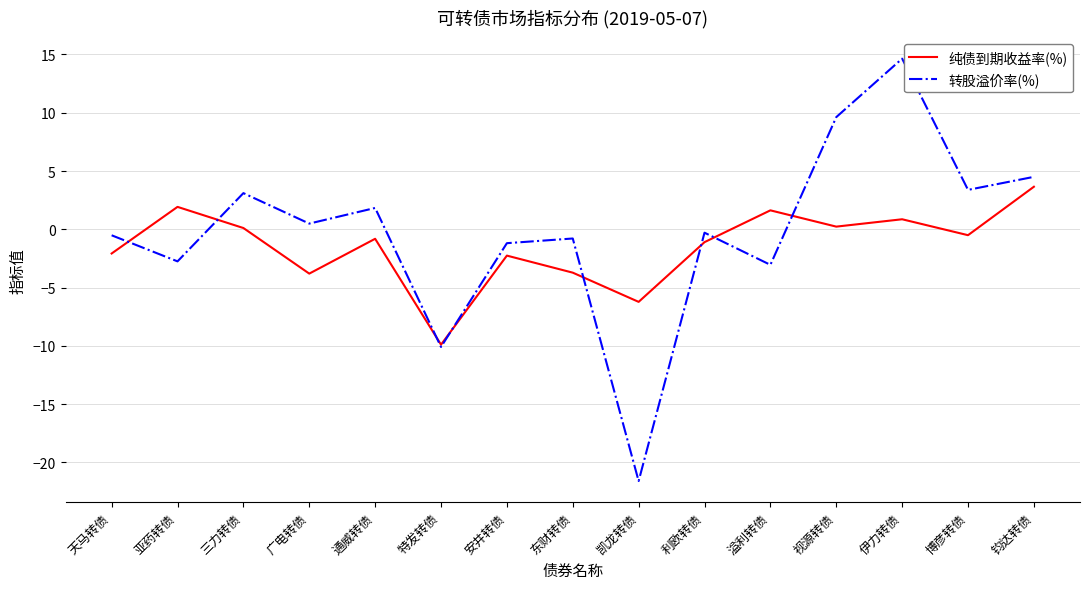

What is the difference between the maximum and minimum values in the 转股溢价率(%) series?

36.2